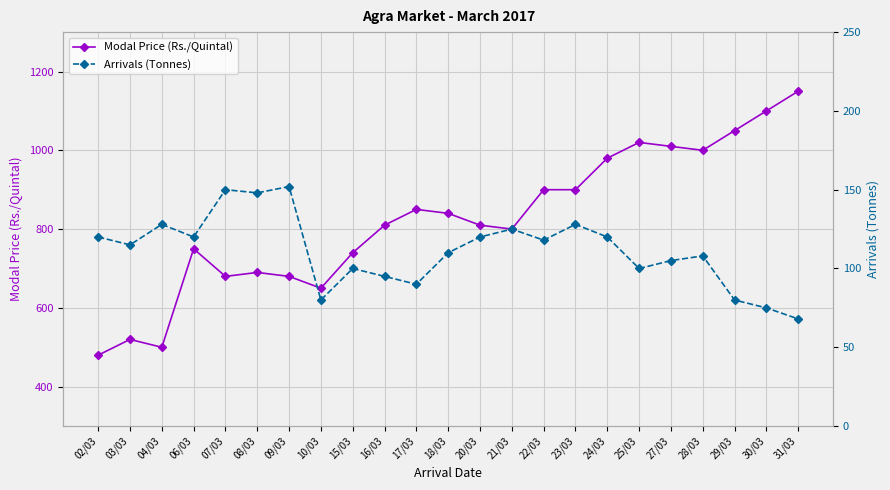

What is the lowest value of the Arrivals (Tonnes) series?

68